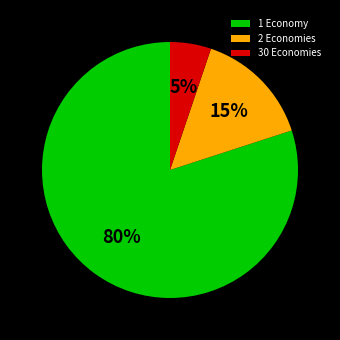

To the nearest percent, what is the average slice percentage?

33%